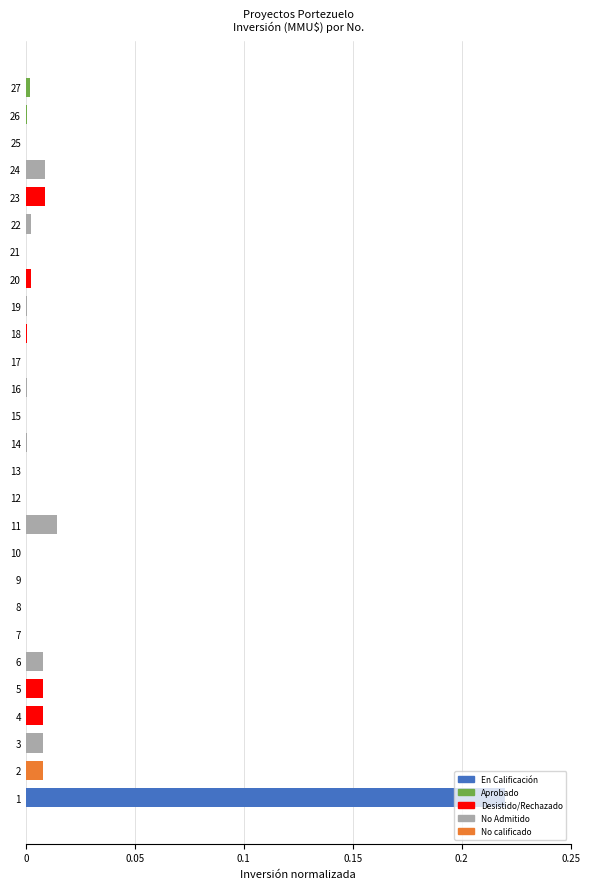

The chart shows a value of -0.1 at 21. True or false?

False